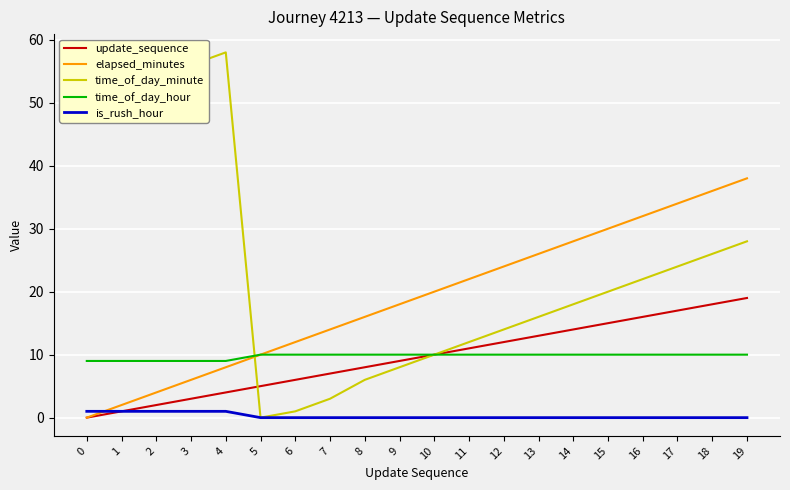

Between which two adjacent categories do time_of_day_minute and update_sequence first intersect?

4 and 5